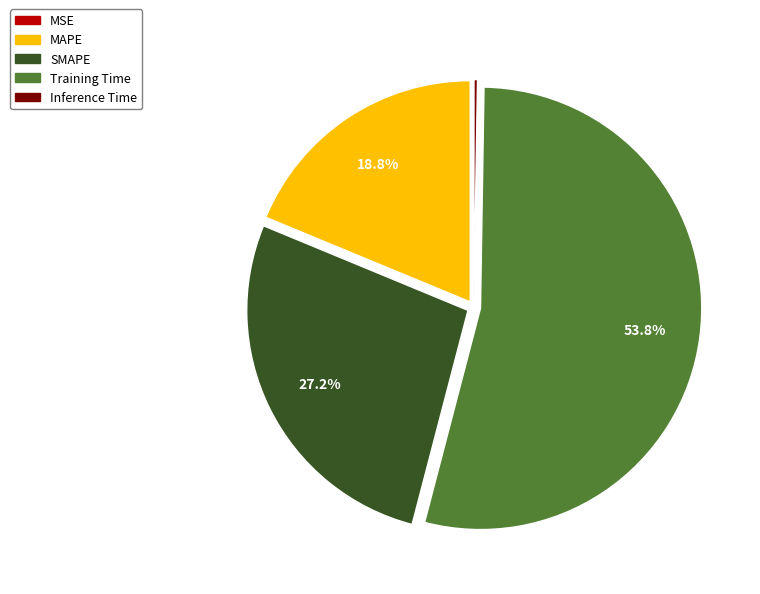

Is it true that SMAPE is 19% of the pie?

False